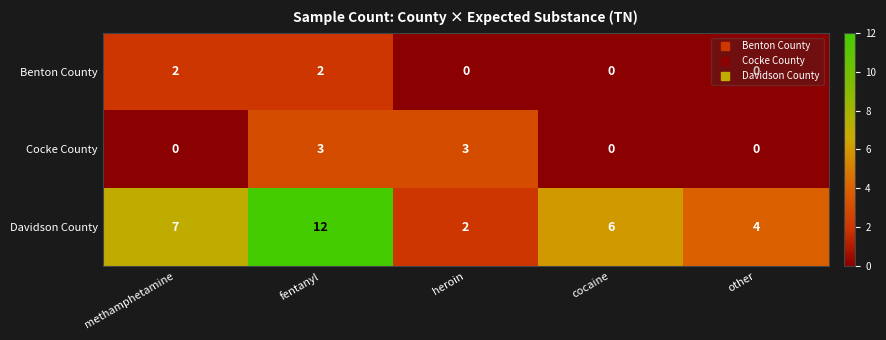

What is the highest value of the Cocke County series?

3